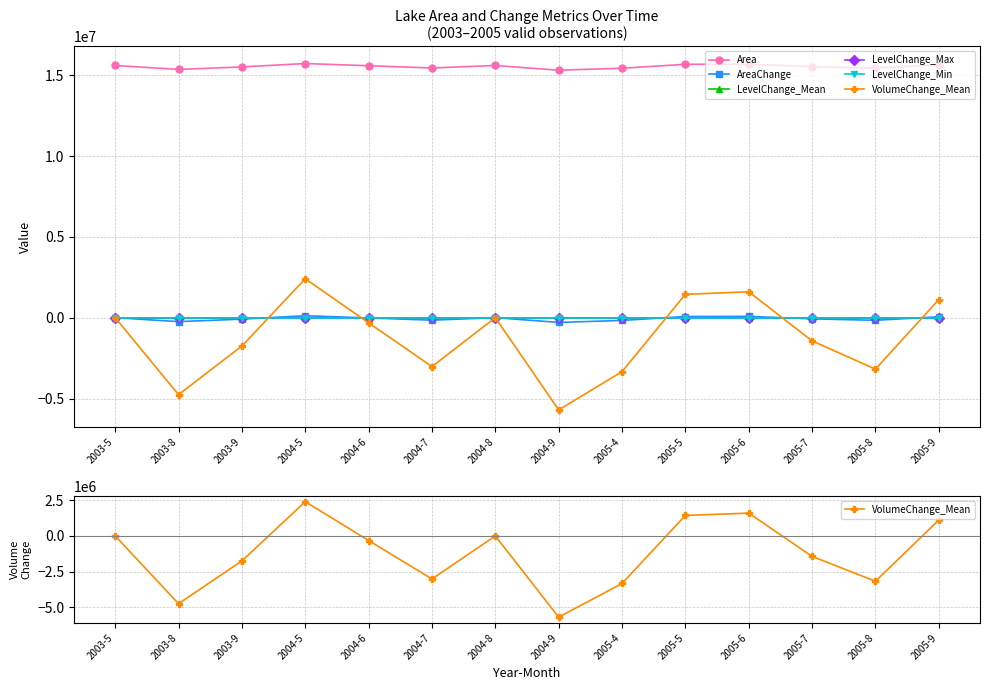

The value of LevelChange_Min at 2004-6 is -0.0. True or false?

False